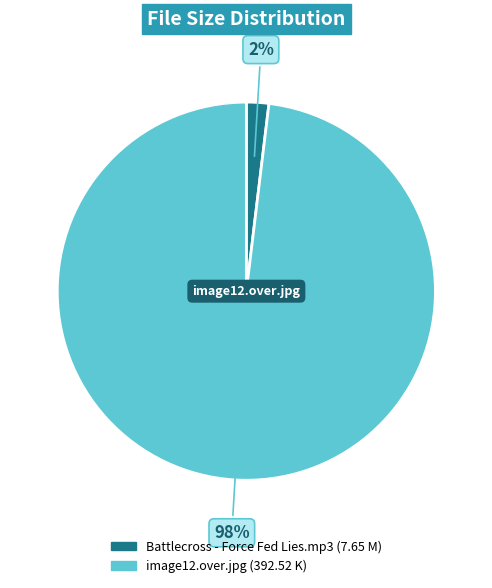

The Battlecross - Force Fed Lies.mp3 slice represents 2% of the pie. True or false?

True